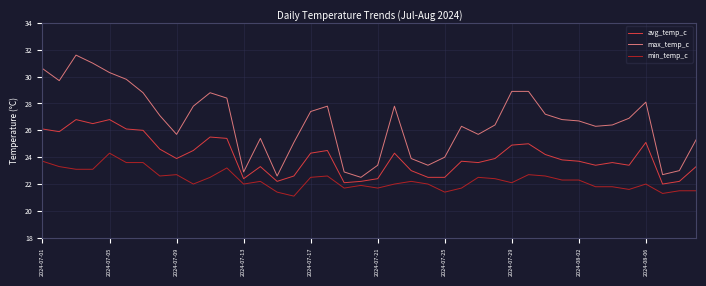

Reading left to right, what are all the values shown in this chart?

avg_temp_c: 26.1	25.9	26.8	26.5	26.8	26.1	26.0	24.6	23.9	24.5	25.5	25.4	22.4	23.3	22.2	22.6	24.3	24.5	22.1	22.2	22.4	24.3	23.0	22.5	22.5	23.7	23.6	23.9	24.9	25.0	24.2	23.8	23.7	23.4	23.6	23.4	25.1	22.0	22.2	23.3
max_temp_c: 30.6	29.7	31.6	31.0	30.3	29.8	28.8	27.1	25.7	27.8	28.8	28.4	22.9	25.4	22.6	25.1	27.4	27.8	22.9	22.5	23.4	27.8	23.9	23.4	24.0	26.3	25.7	26.4	28.9	28.9	27.2	26.8	26.7	26.3	26.4	26.9	28.1	22.7	23.0	25.3
min_temp_c: 23.7	23.3	23.1	23.1	24.3	23.6	23.6	22.6	22.7	22.0	22.5	23.2	22.0	22.2	21.4	21.1	22.5	22.6	21.7	21.9	21.7	22.0	22.2	22.0	21.4	21.7	22.5	22.4	22.1	22.7	22.6	22.3	22.3	21.8	21.8	21.6	22.0	21.3	21.5	21.5